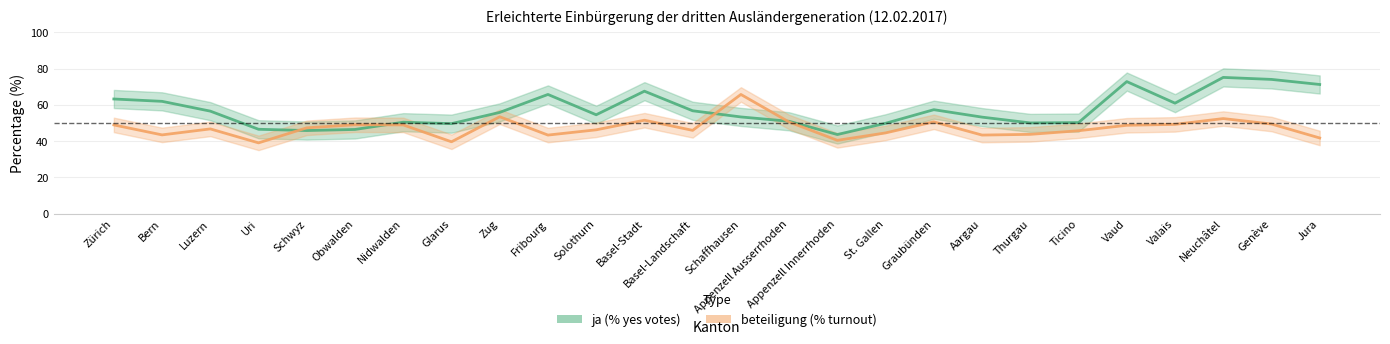

What is the difference between the ja (% yes votes) values at St. Gallen and Solothurn?

4.7